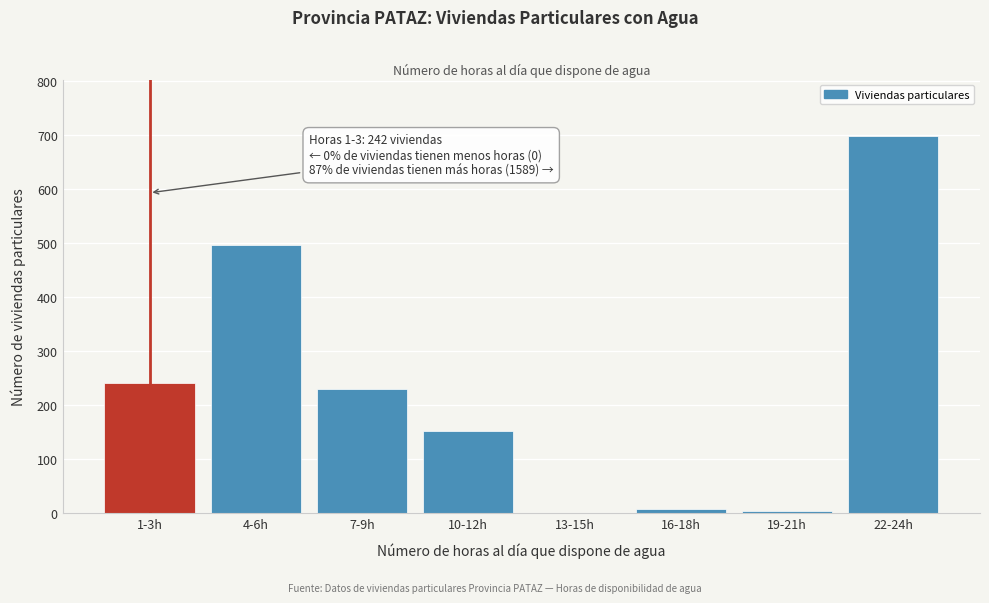

Reading left to right, list all the values displayed in this chart.

1-3h=242	4-6h=496	7-9h=231	10-12h=152	13-15h=0	16-18h=8	19-21h=4	22-24h=698